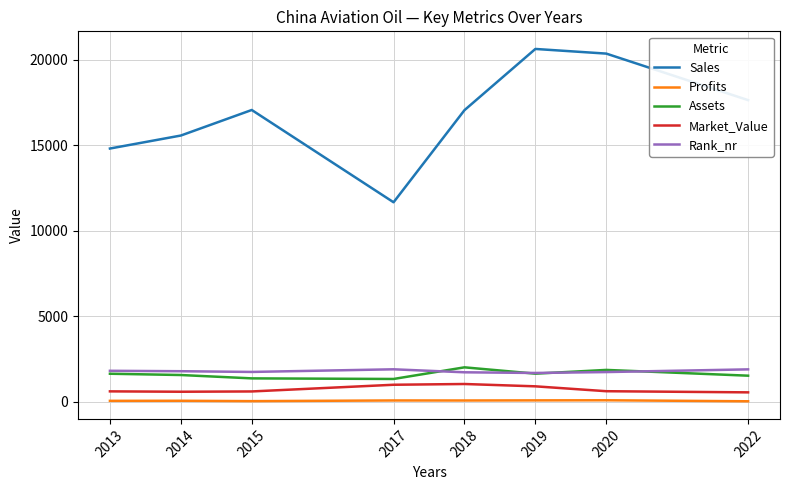

Rank the series at 2015 from lowest to highest value.

Profits, Market_Value, Assets, Rank_nr, Sales